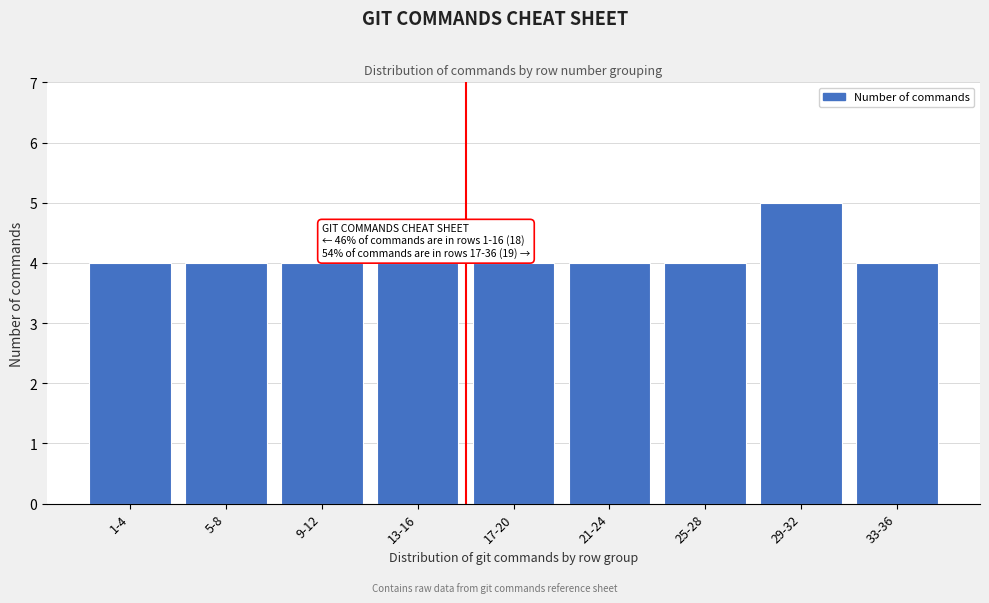

Reading left to right, extract all data points from this chart.

1-4=4	5-8=4	9-12=4	13-16=4	17-20=4	21-24=4	25-28=4	29-32=5	33-36=4